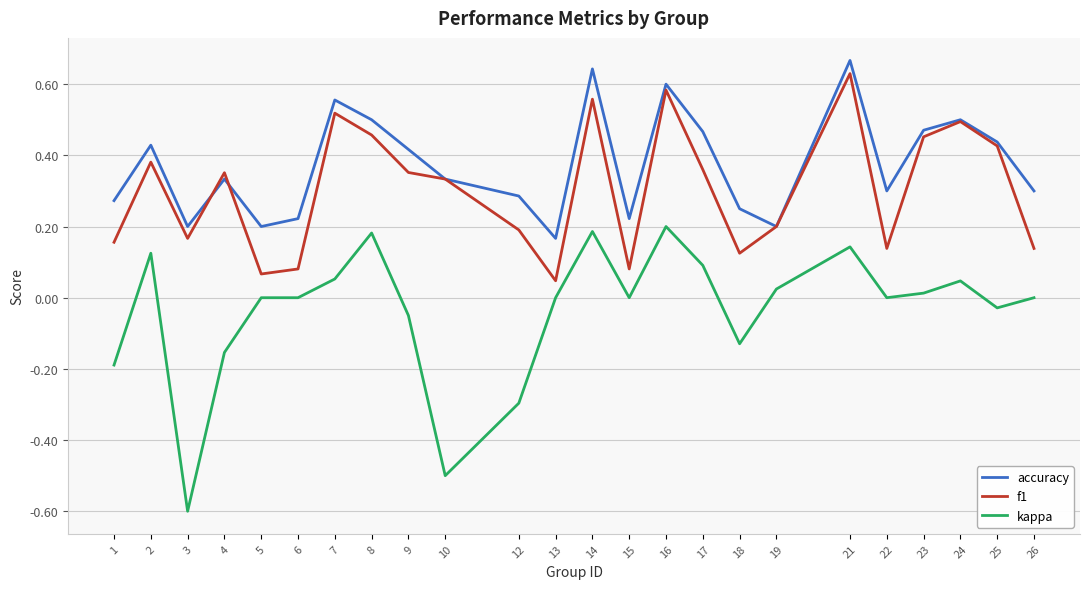

Rank the series by their average value, from highest to lowest.

accuracy, f1, kappa